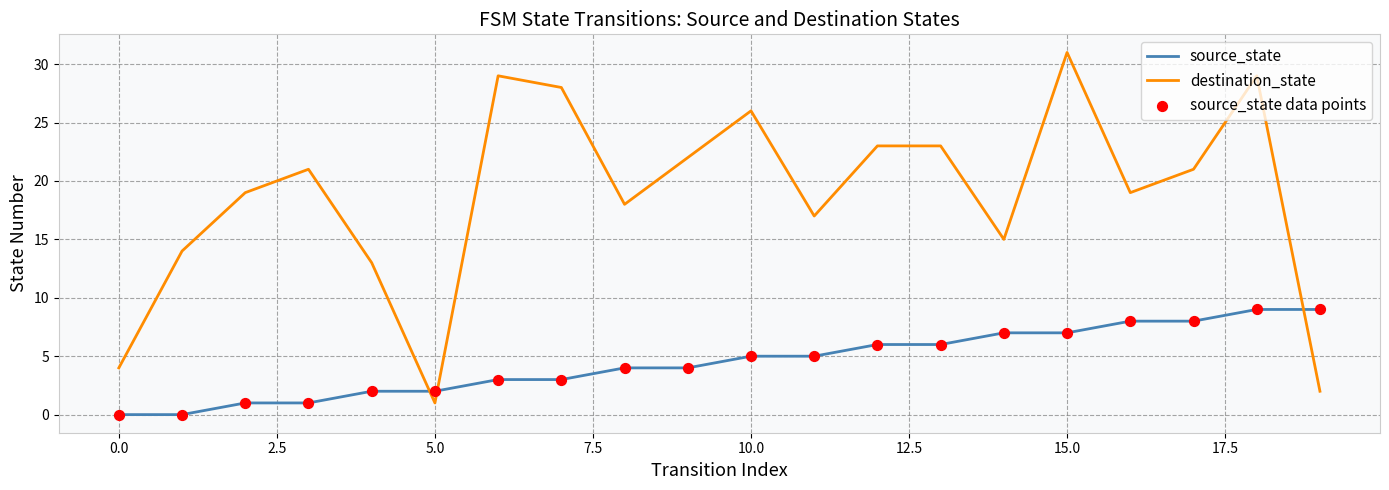

Which series has the largest total across all categories?

destination_state